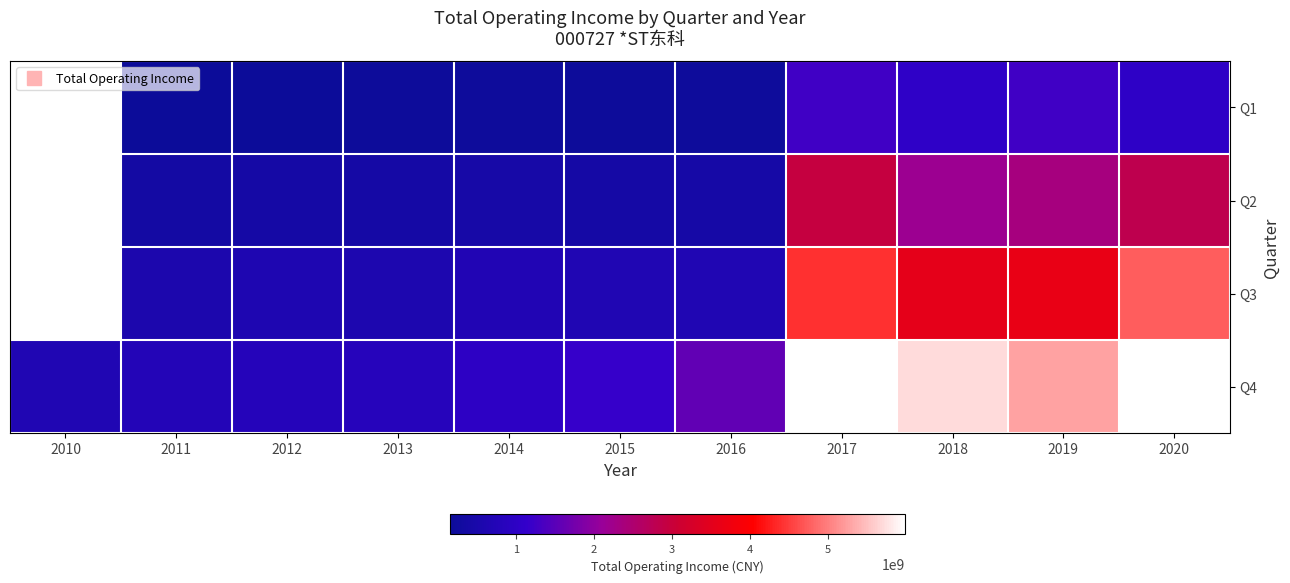

List the series in order of their overall mean, highest first.

Q1, Q2, Q3, Q4